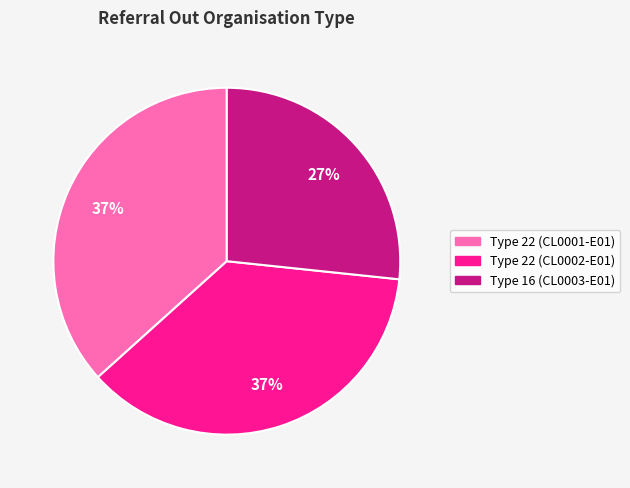

The Type 22 (CL0001-E01) slice represents 37% of the pie. True or false?

True